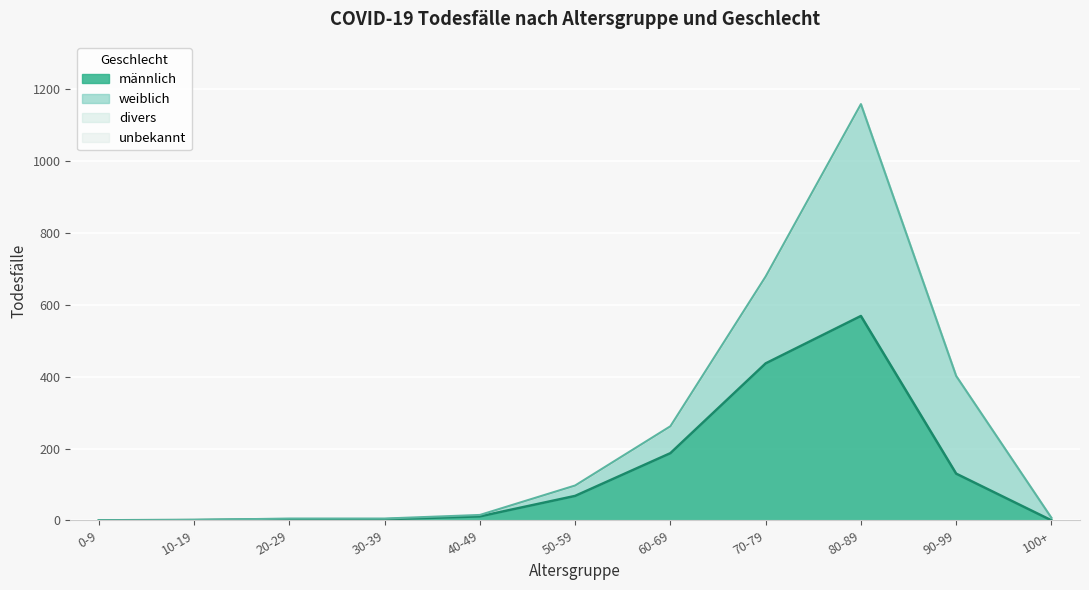

True or false: weiblich has more than 1 interior local peaks.

False